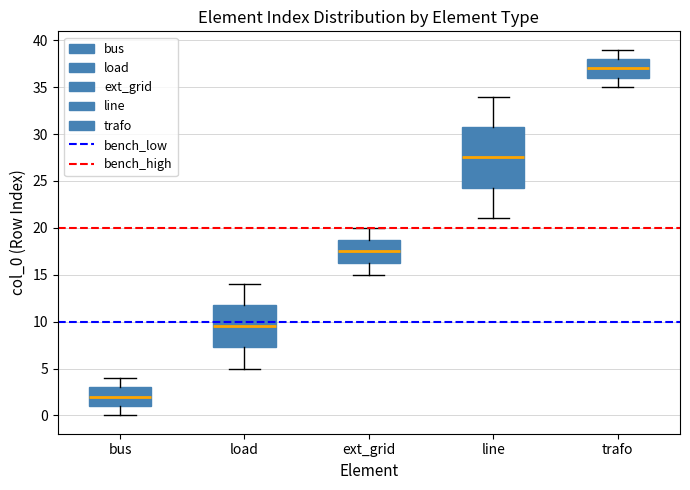

Reading left to right, transcribe this box plot: for each box, give where its median line is, the range the box spans, and where its two whiskers end, as read against the y-axis. The values are not printed on the chart, so give them approximately, as read against the axis.

bus: median 2.0, box 1.0 to 3.0, whiskers 0.0 to 4.0
load: median 9.5, box 7.5 to 12.0, whiskers 5.0 to 14.0
ext_grid: median 17.5, box 16.5 to 19.0, whiskers 15.0 to 20.0
line: median 27.5, box 24.5 to 31.0, whiskers 21.0 to 34.0
trafo: median 37.0, box 36.0 to 38.0, whiskers 35.0 to 39.0